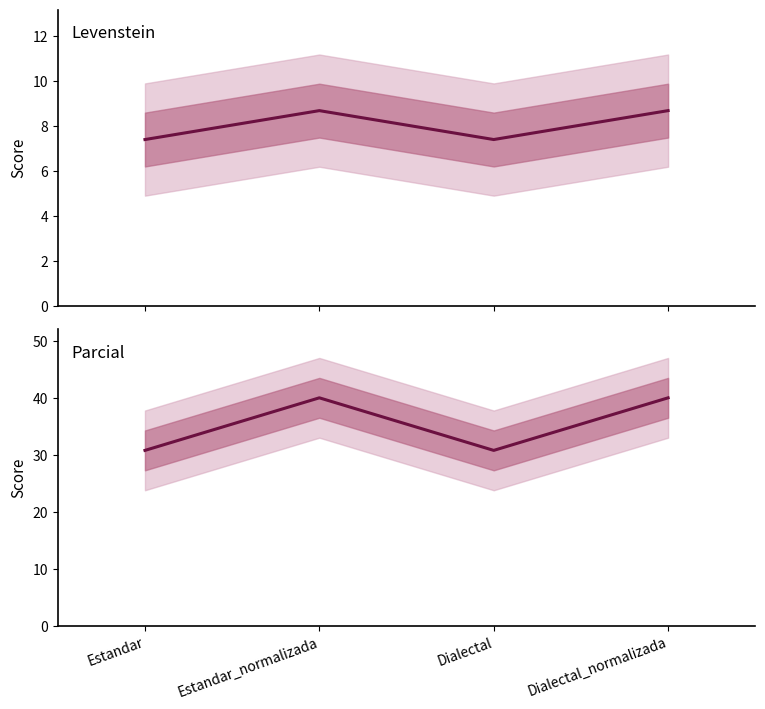

At which category is the sum across all series the highest?

Estandar_normalizada